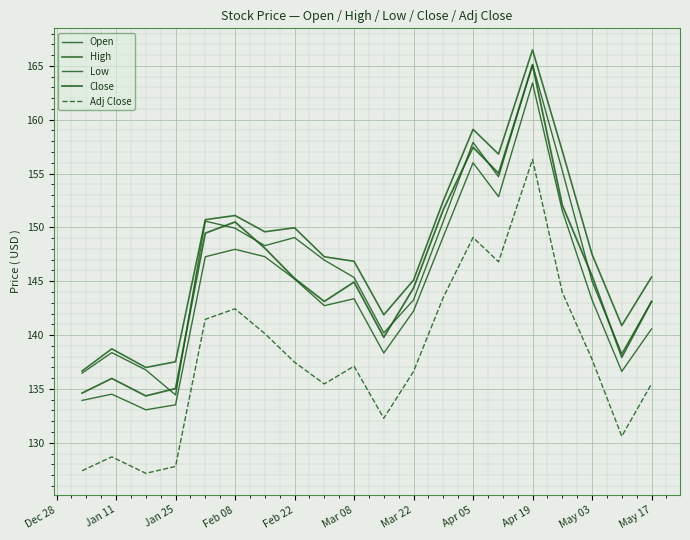

What is the smallest value displayed?

127.2